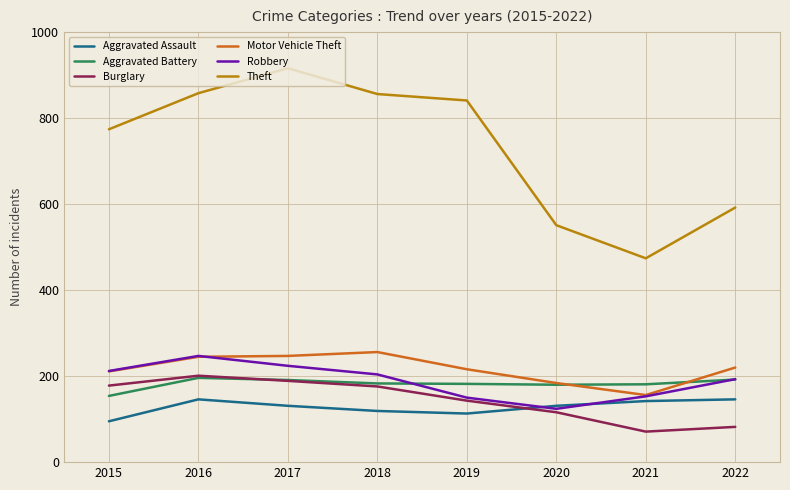

Which category has the highest value across all series?

2017